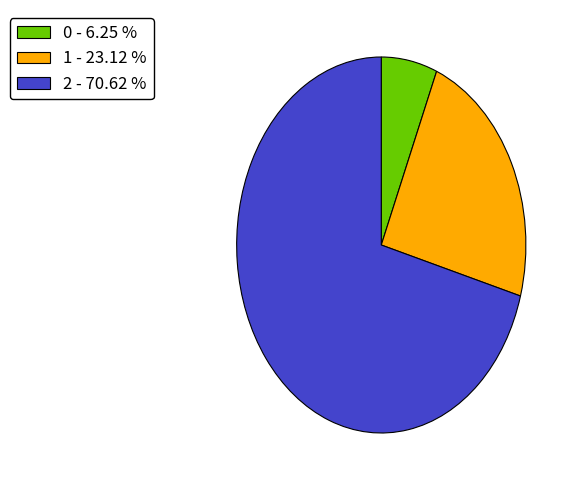

Which slice represents more than half of the pie?

2 - 70.62 %